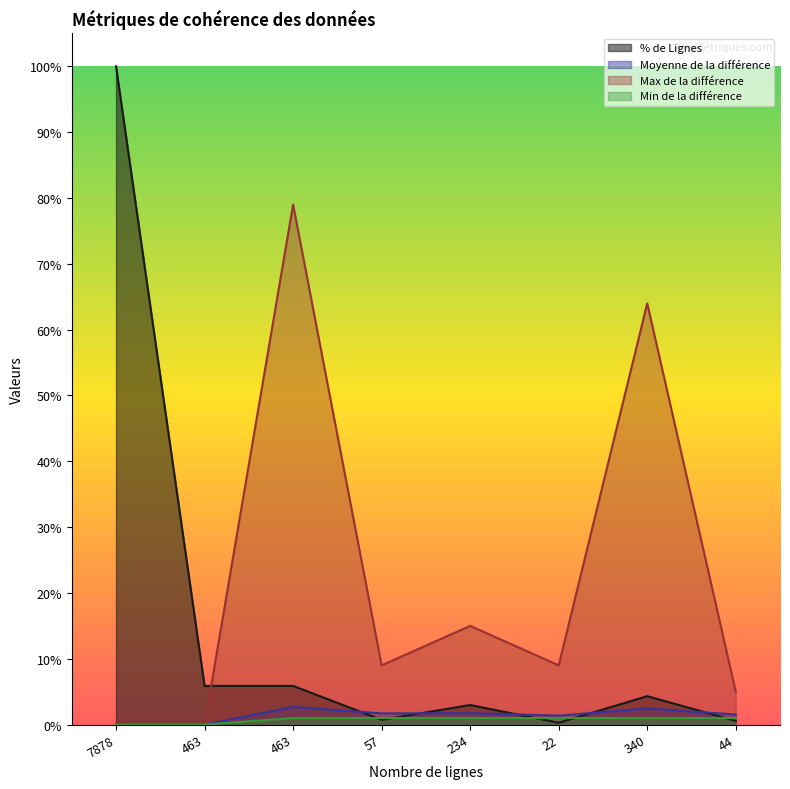

Rank the categories by Moyenne de la différence value from lowest to highest.

7878, 463, 22, 44, 57, 234, 340, 463